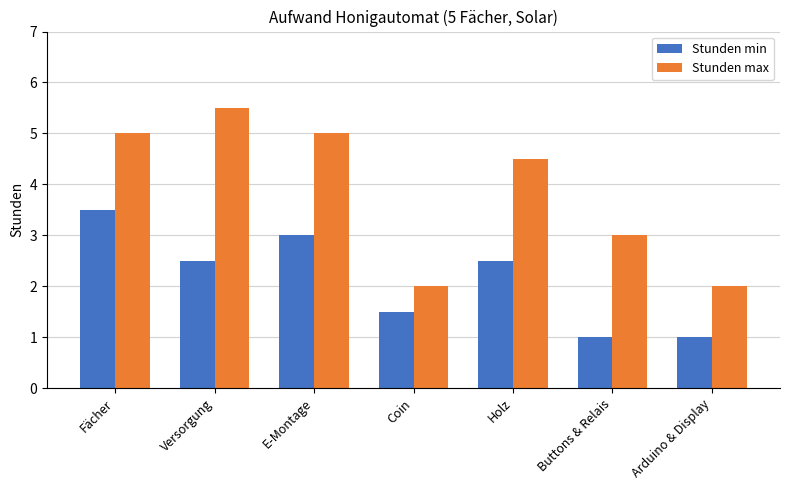

Reading right to left, list all the values displayed in this chart.

Stunden min: 1.0	1.0	2.5	1.5	3.0	2.5	3.5
Stunden max: 2.0	3.0	4.5	2.0	5.0	5.5	5.0